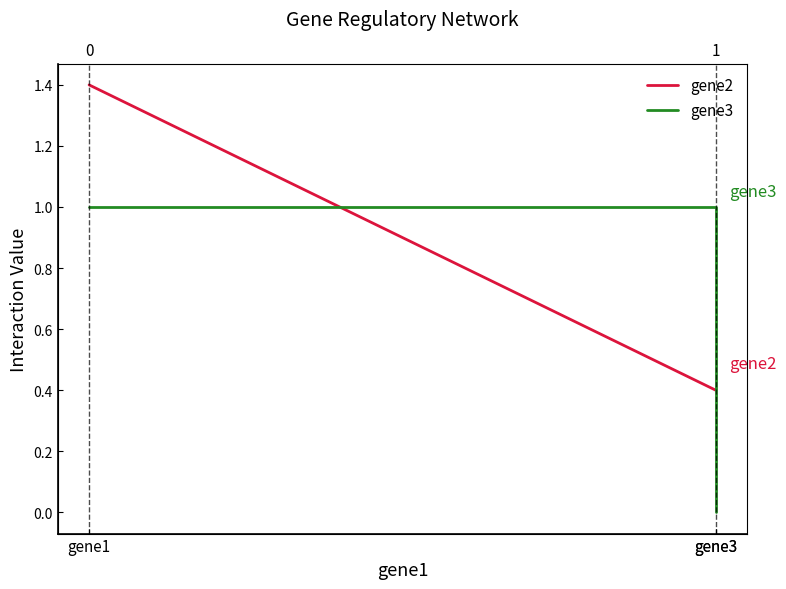

List the series in order of their peak value, lowest first.

gene3, gene2